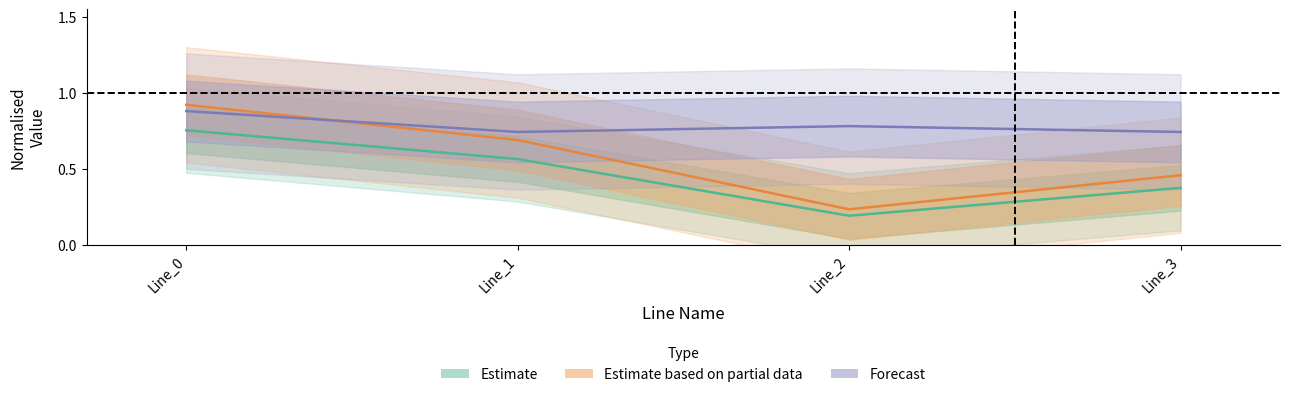

The pf_ikss_to_ka series shows 0.6 at Line_3. True or false?

False